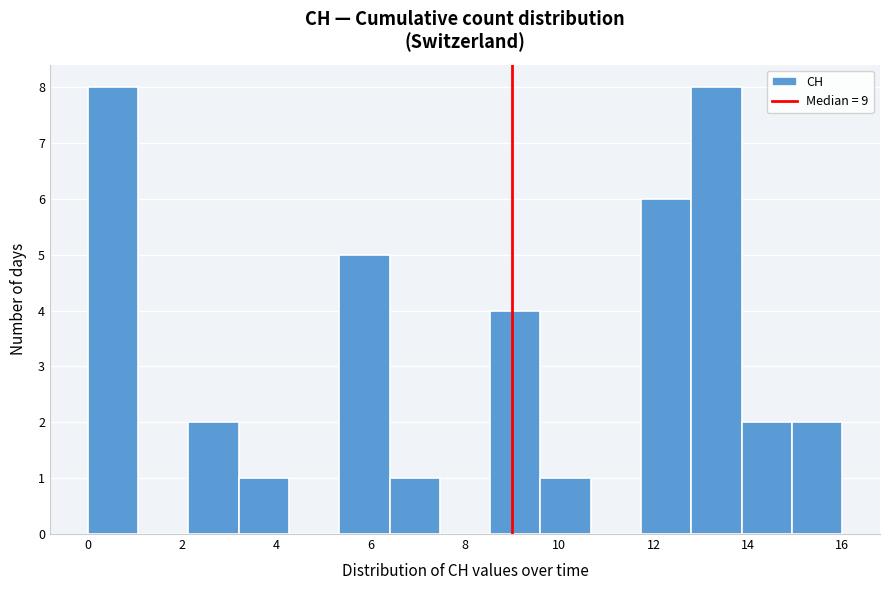

Reading left to right, list every bar in this chart as the range it spans on the x-axis followed by its height. Neither the bar edges nor the heights are printed on the chart, so give them approximately, as read against the axes.

0.0 to 1.0: 8
1.0 to 2.2: 0
2.2 to 3.2: 2
3.2 to 4.2: 1
4.2 to 5.4: 0
5.4 to 6.4: 5
6.4 to 7.4: 1
7.4 to 8.6: 0
8.6 to 9.6: 4
9.6 to 10.6: 1
10.6 to 11.8: 0
11.8 to 12.8: 6
12.8 to 13.8: 8
13.8 to 15.0: 2
15.0 to 16.0: 2